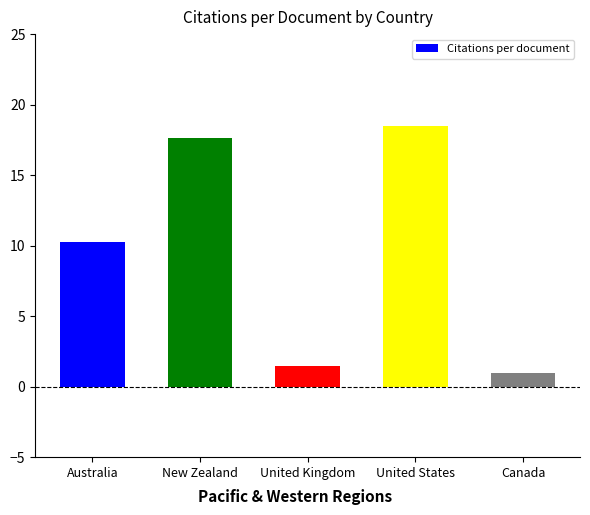

What is the label of the 1st bar from the left?

Australia